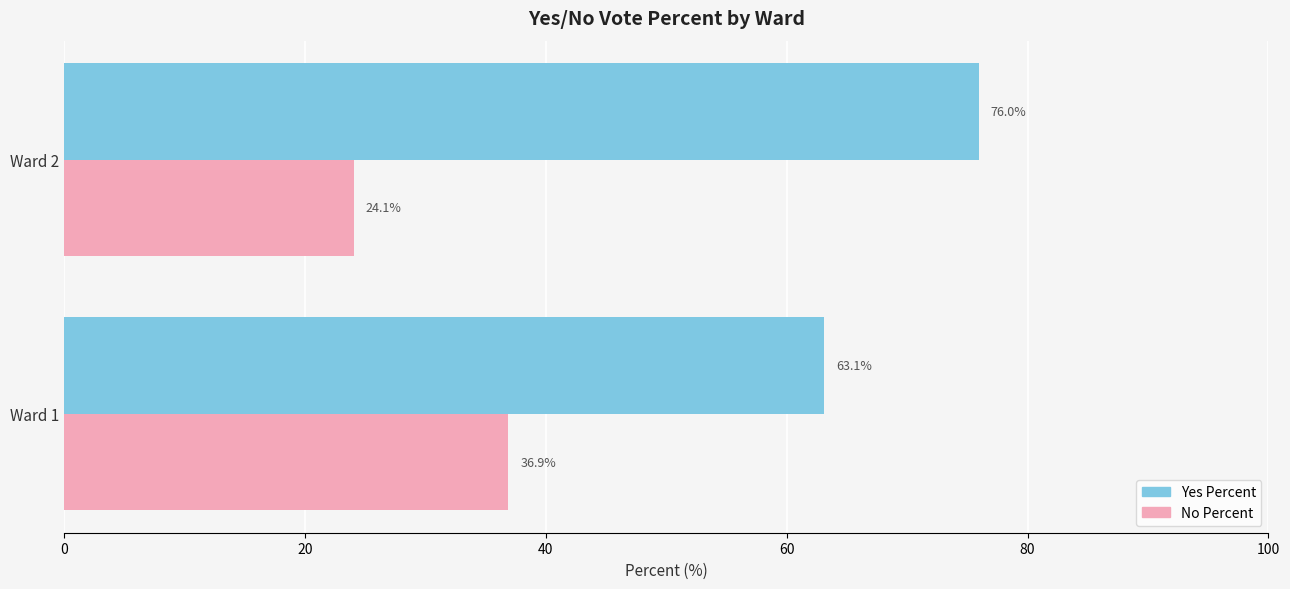

Count the number of data series in this chart.

2